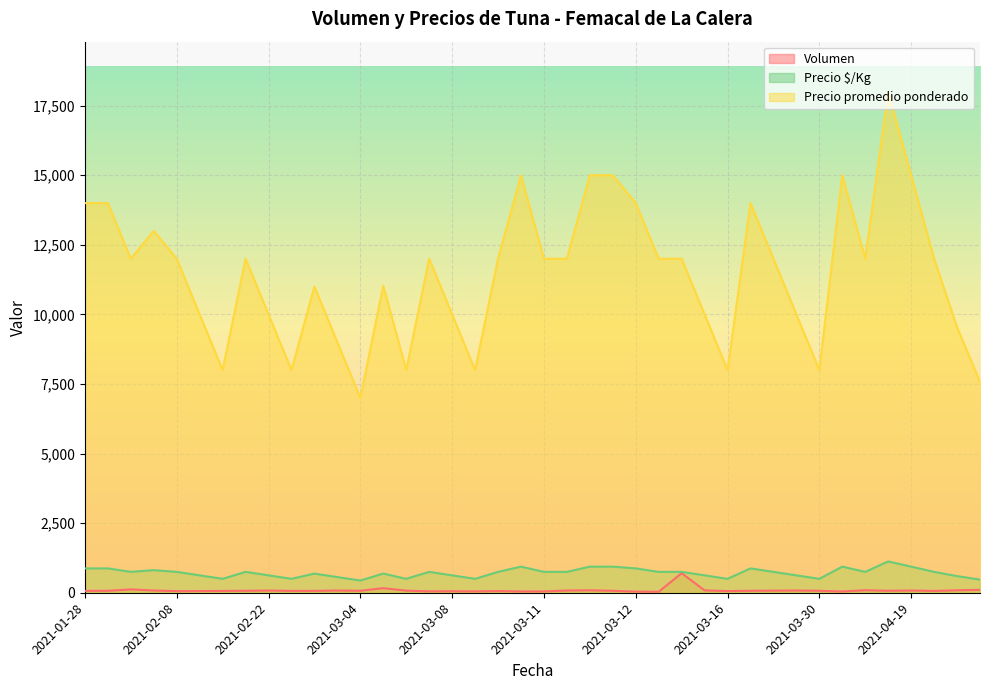

What is the sum of the Precio promedio ponderado values at 2021-03-16 and 2021-01-28?

22000